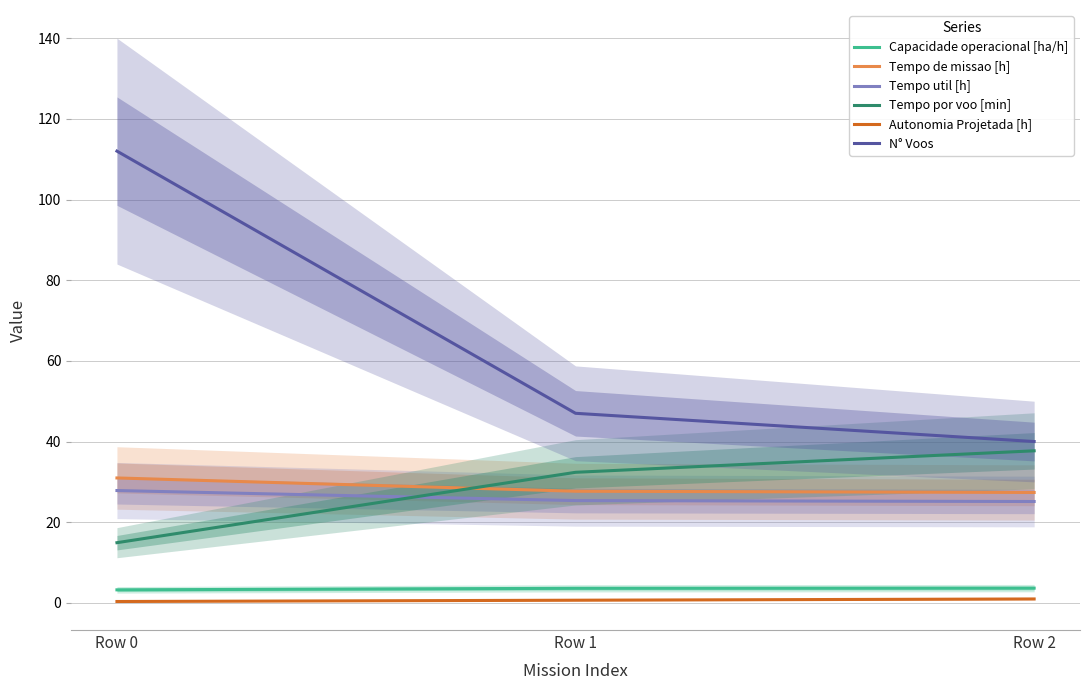

True or false: Tempo util [h] has a value of 45.0 at Row 0.

False